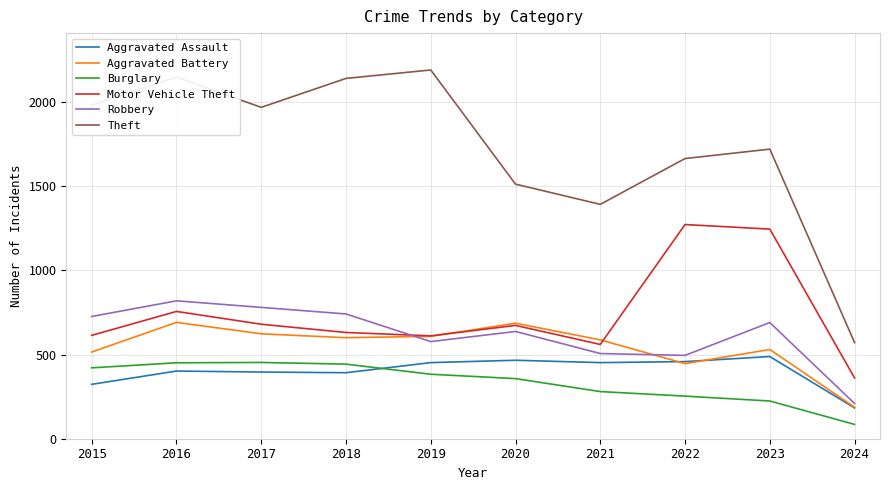

What is the difference between the maximum and minimum values in the Aggravated Battery series?

504